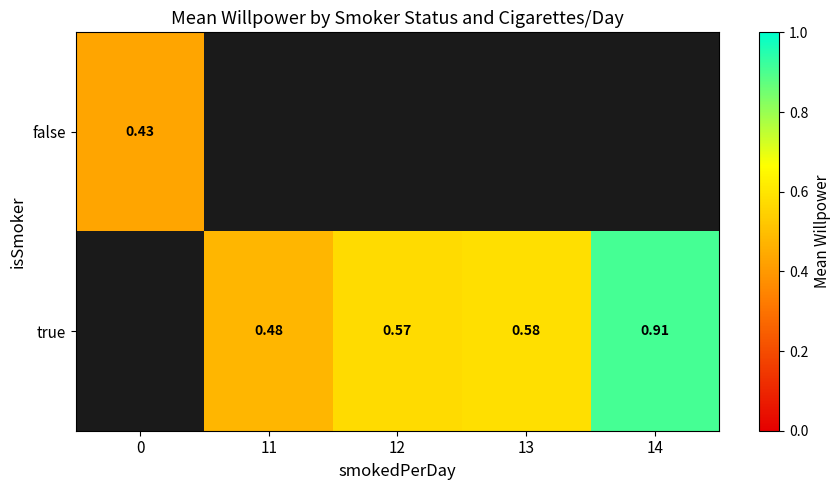

Is it true that true equals 0.9 at 12?

False